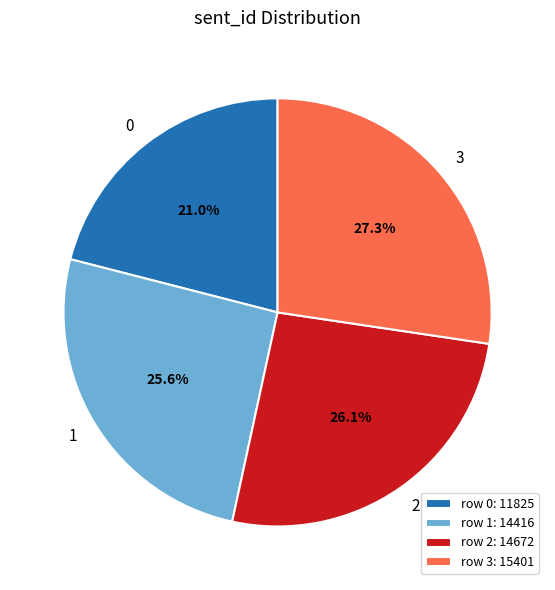

Does 1 account for over 50% of the chart?

No